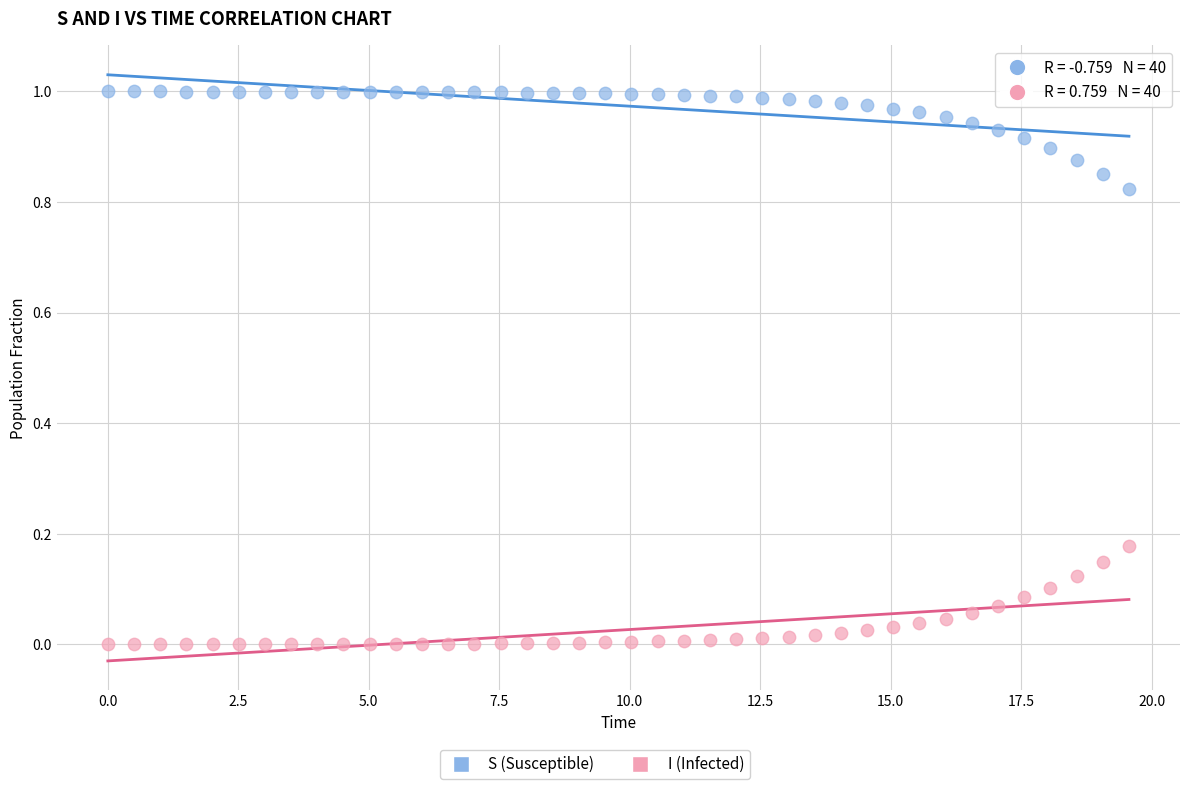

Which series contains the highest Y value?

S (Susceptible)